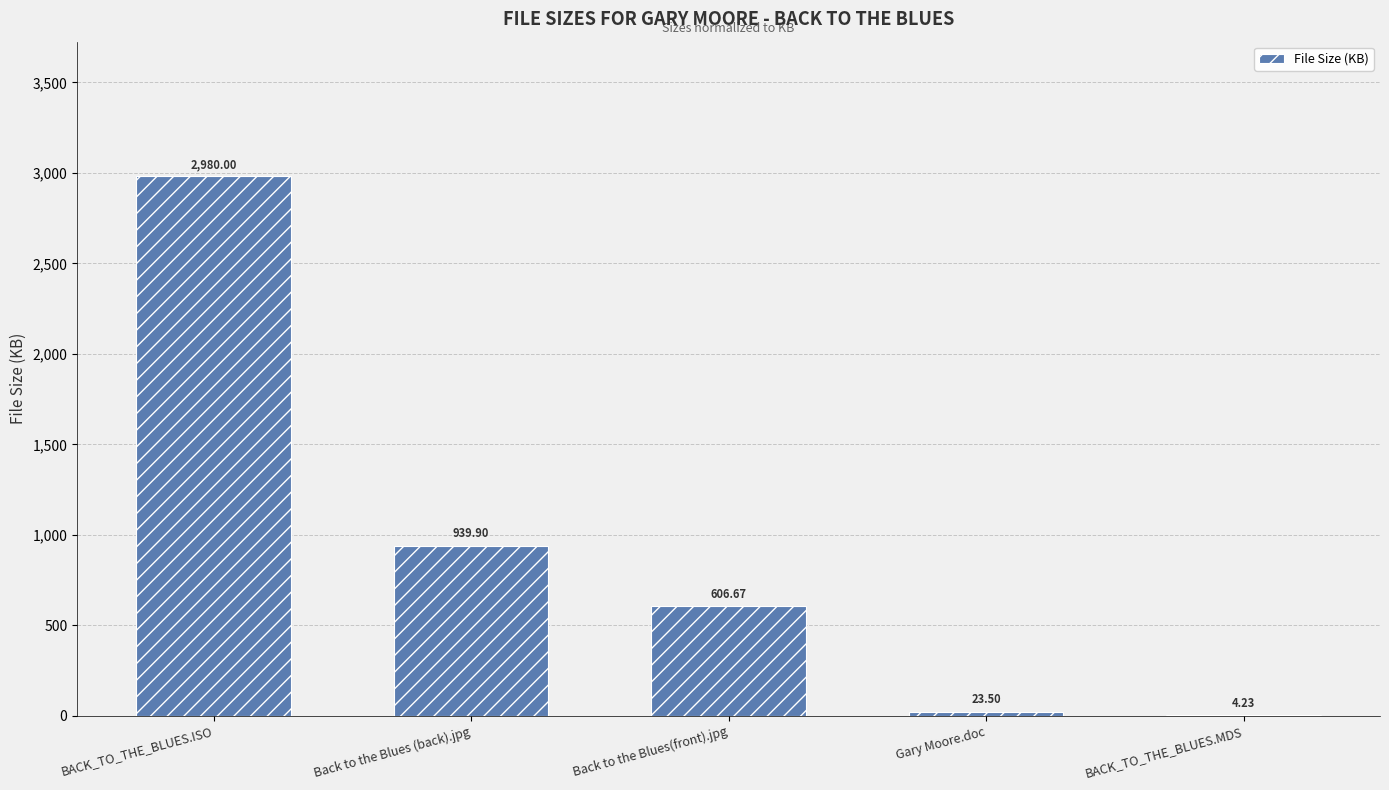

What is the change in value from Back to the Blues (back).jpg to BACK_TO_THE_BLUES.MDS?

-935.7